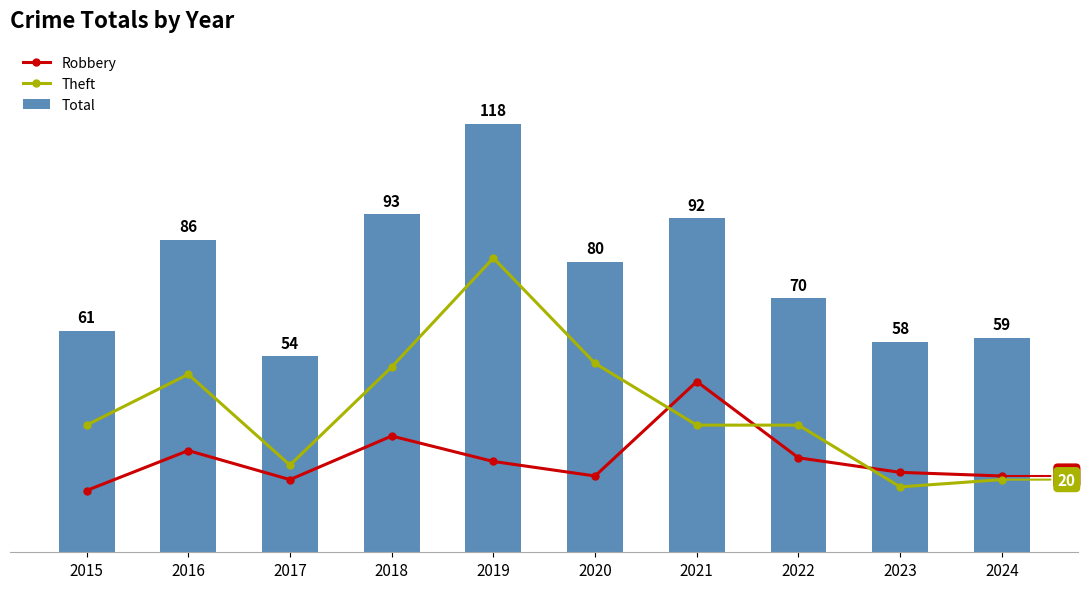

Reading left to right, list all the values displayed in this chart.

Robbery: 17	28	20	32	25	21	47	26	22	21
Theft: 35	49	24	51	81	52	35	35	18	20
Total: 61	86	54	93	118	80	92	70	58	59